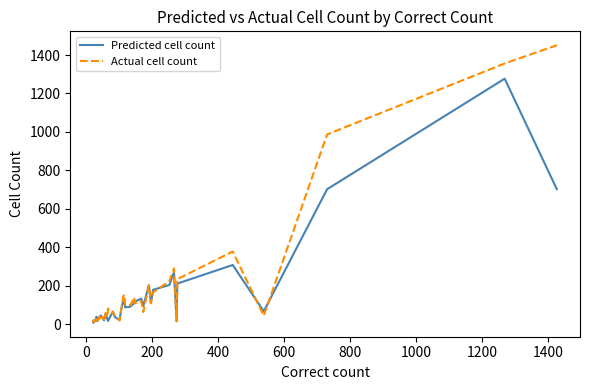

Which series has the largest total across all categories?

Actual cell count